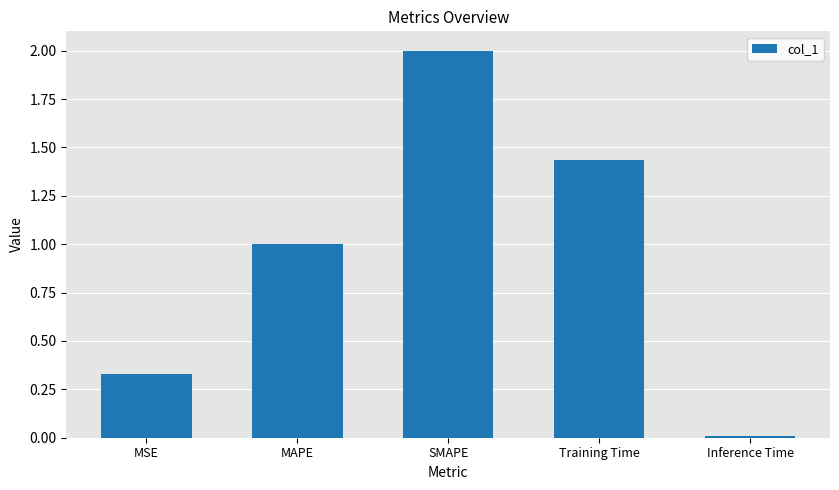

Which label corresponds to the smallest value in the chart?

Inference Time